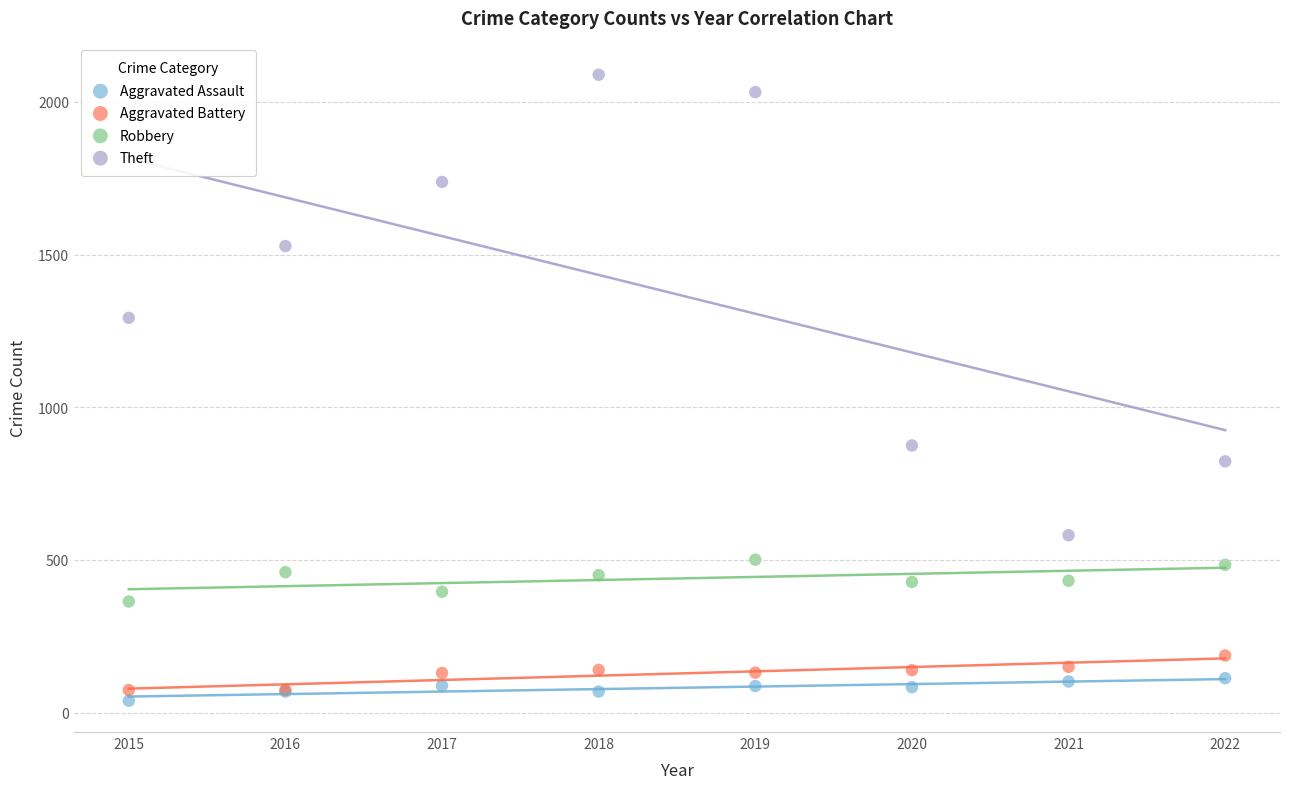

Across all series, what Y value is closest to 1064?

875